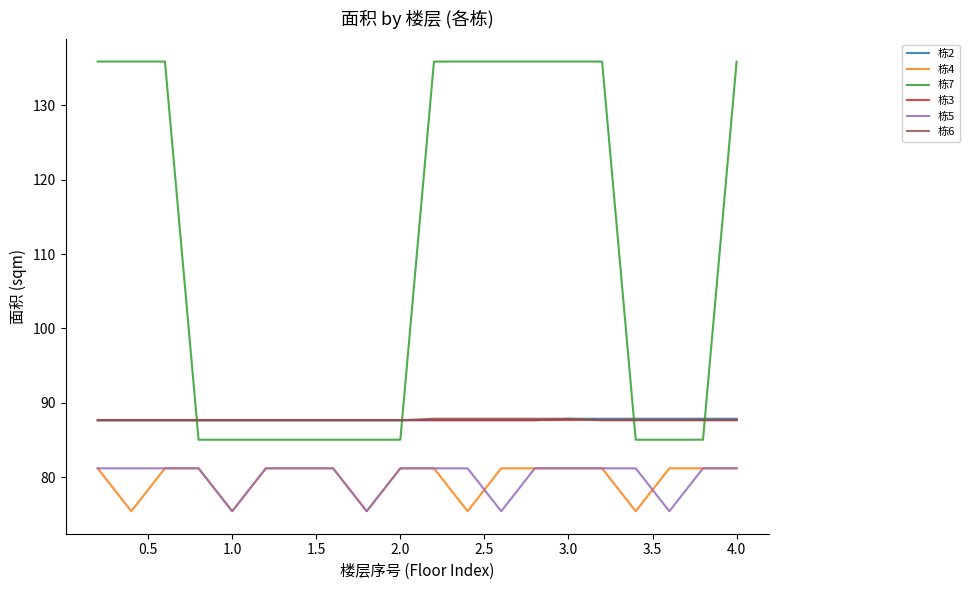

Which series has the largest total across all categories?

栋7